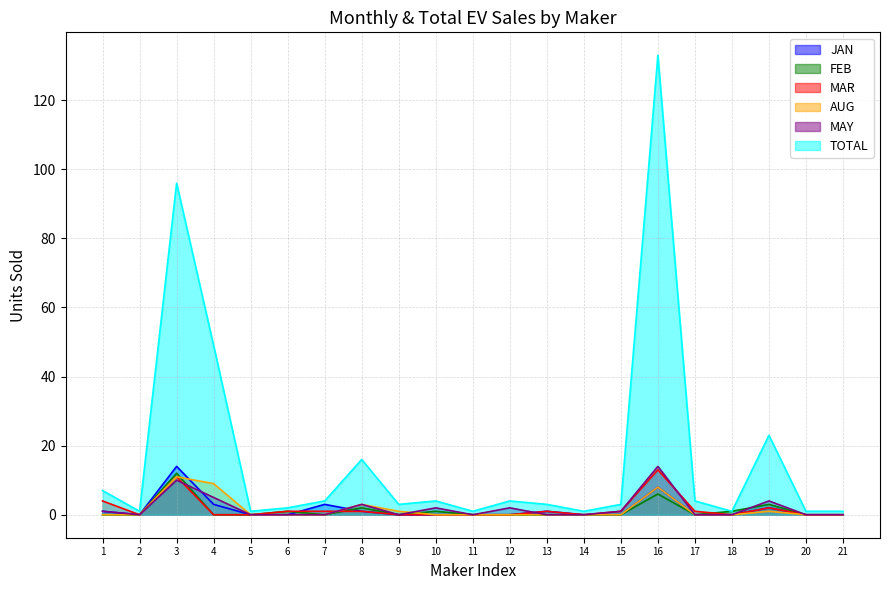

The value of AUG at 12 is 0. True or false?

True